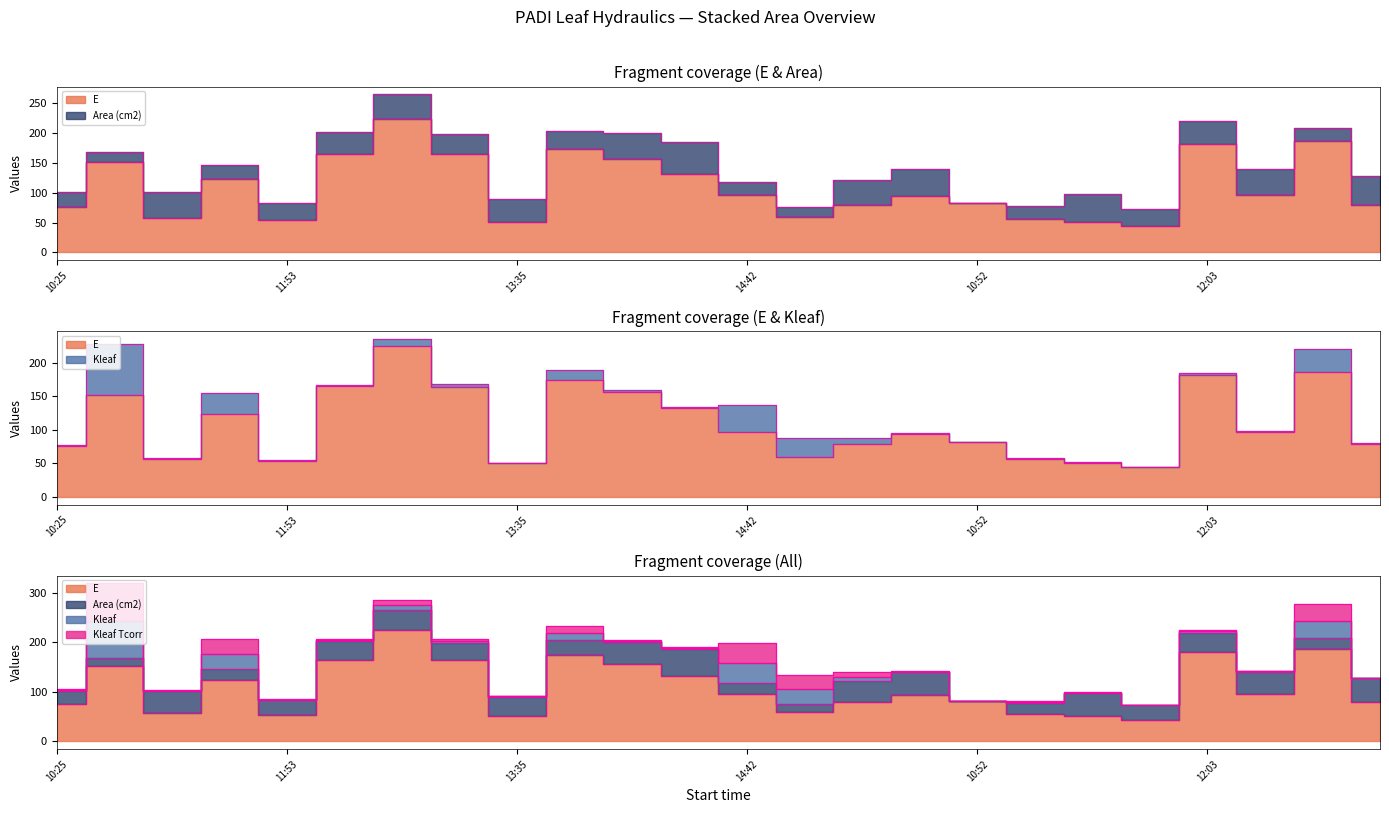

How many values in the Area (cm2) series are below 37?

12